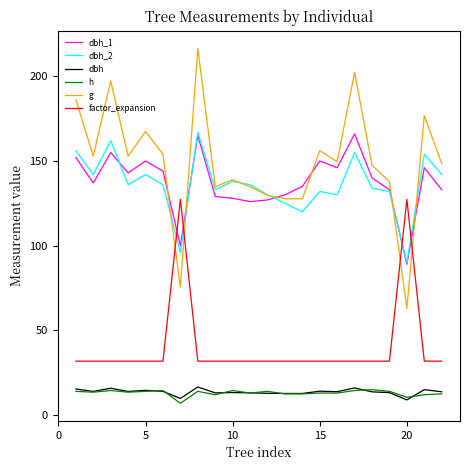

True or false: dbh and dbh_2 cross at least once.

False